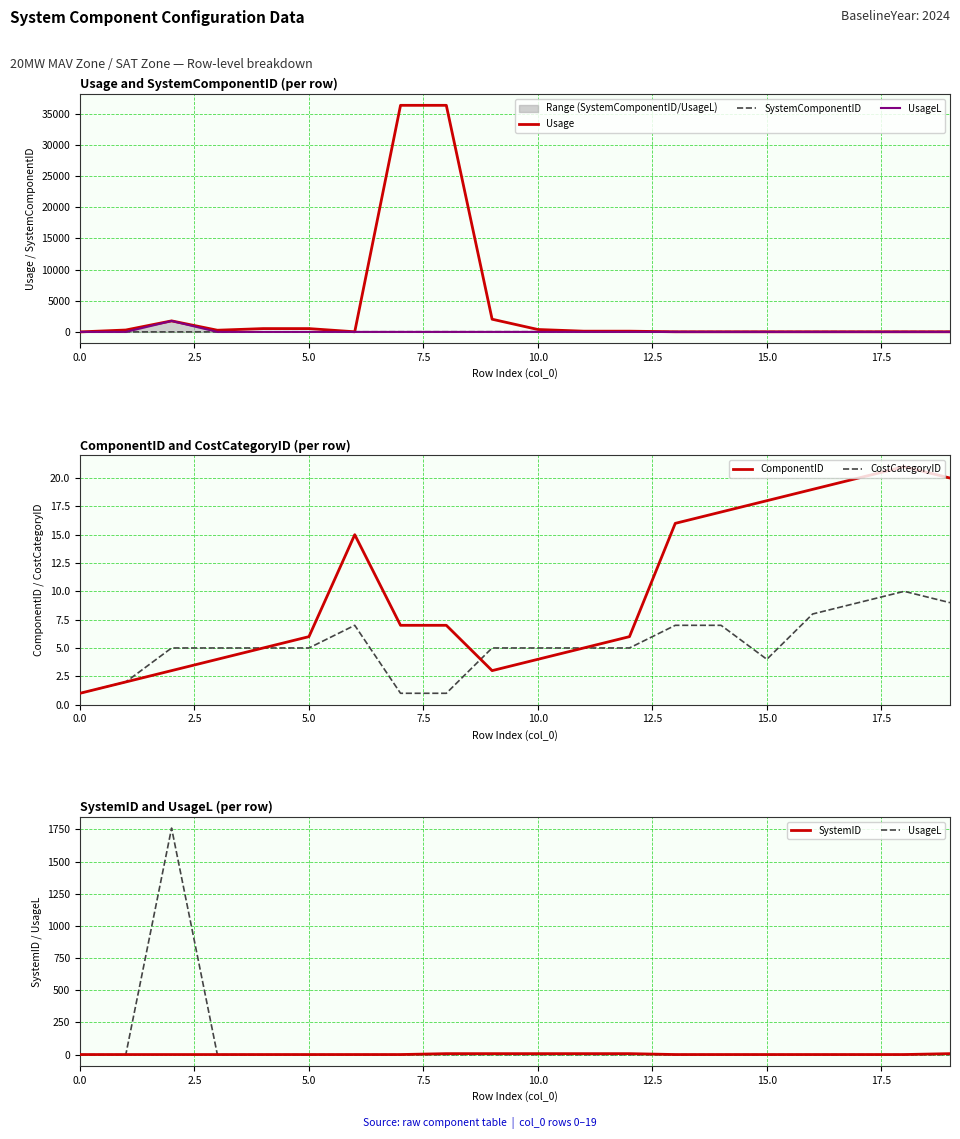

How many lines are shown in the chart?

6